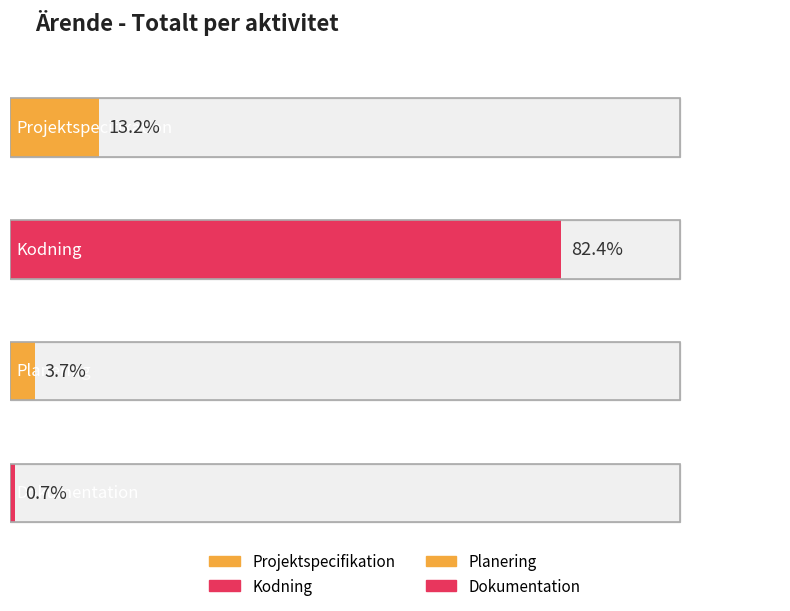

How many bars are there in total?

4